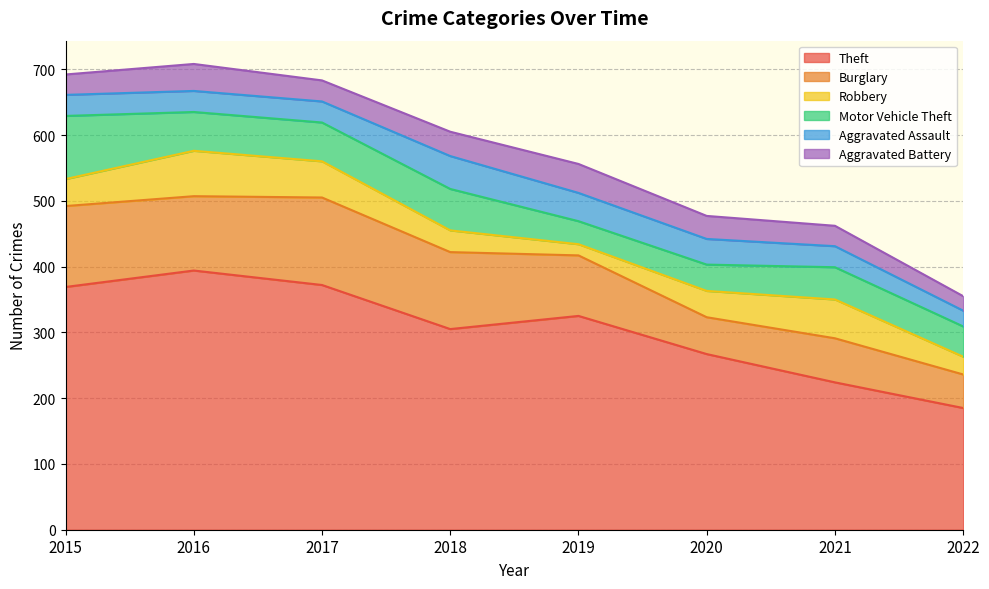

Does the chart have visible grid lines?

Yes